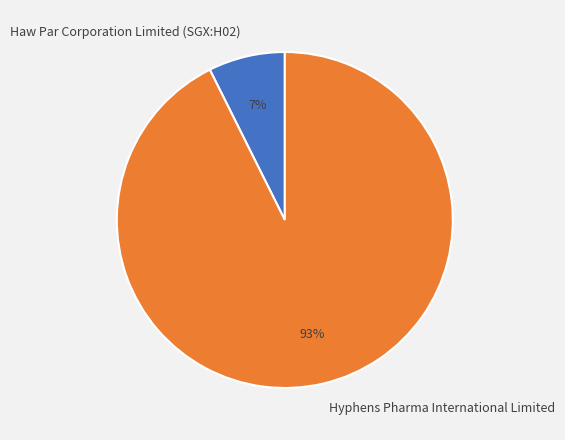

The Haw Par Corporation Limited (SGX:H02) slice represents 7% of the pie. True or false?

True